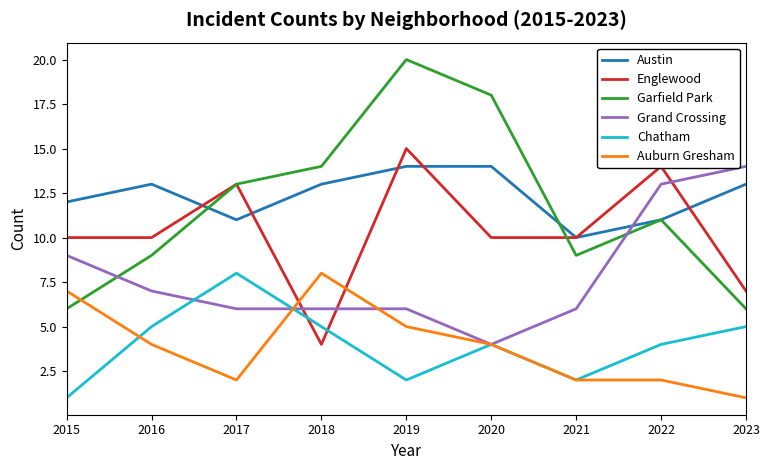

Which series has the largest range (max minus min)?

Garfield Park